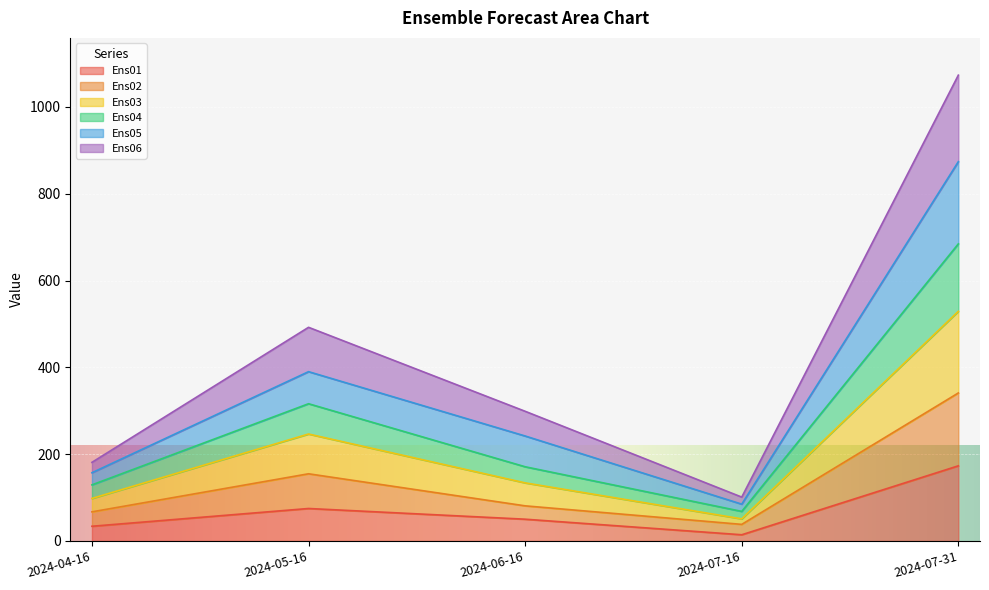

Where is the first local minimum for Ens01?

2024-07-16